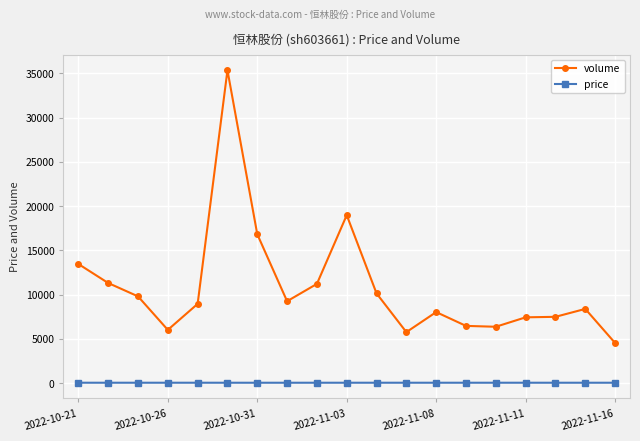

Rank the series by their maximum value, from highest to lowest.

volume, price